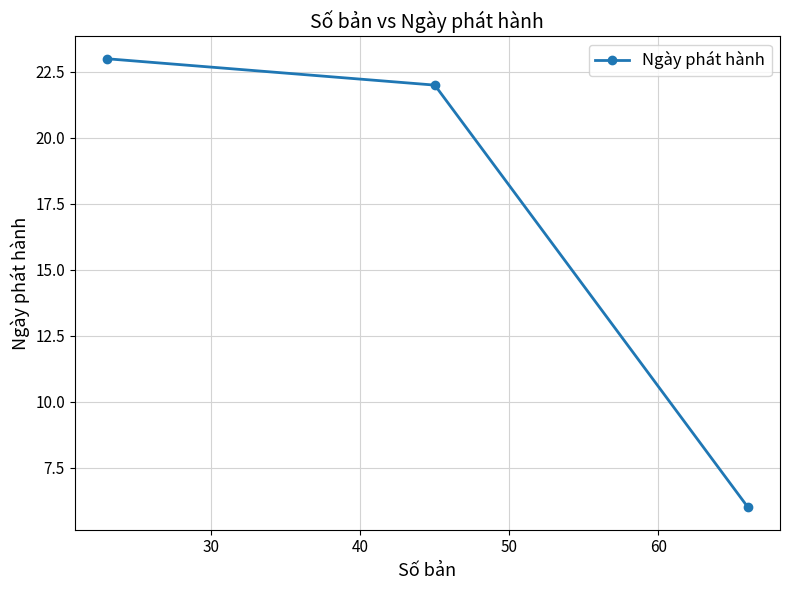

What is the difference between the second highest and minimum values?

16